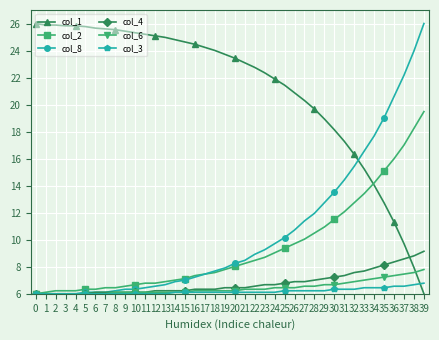

How many intersections are there between col_6 and col_1?

1